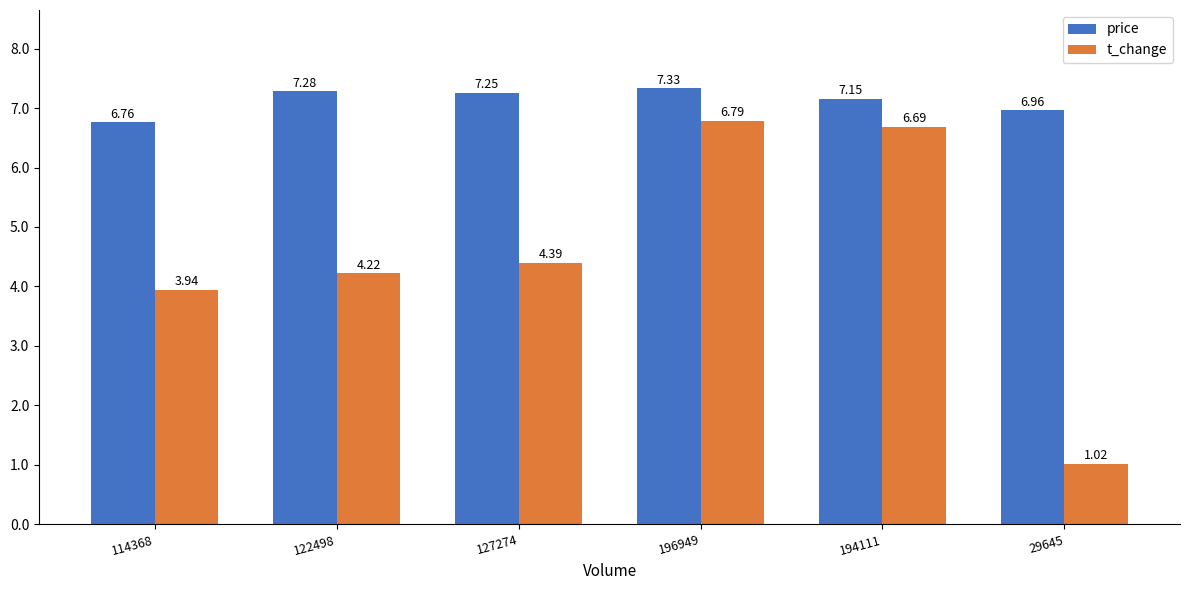

Is the value of t_change at 29645 greater than the value of price at 194111?

No